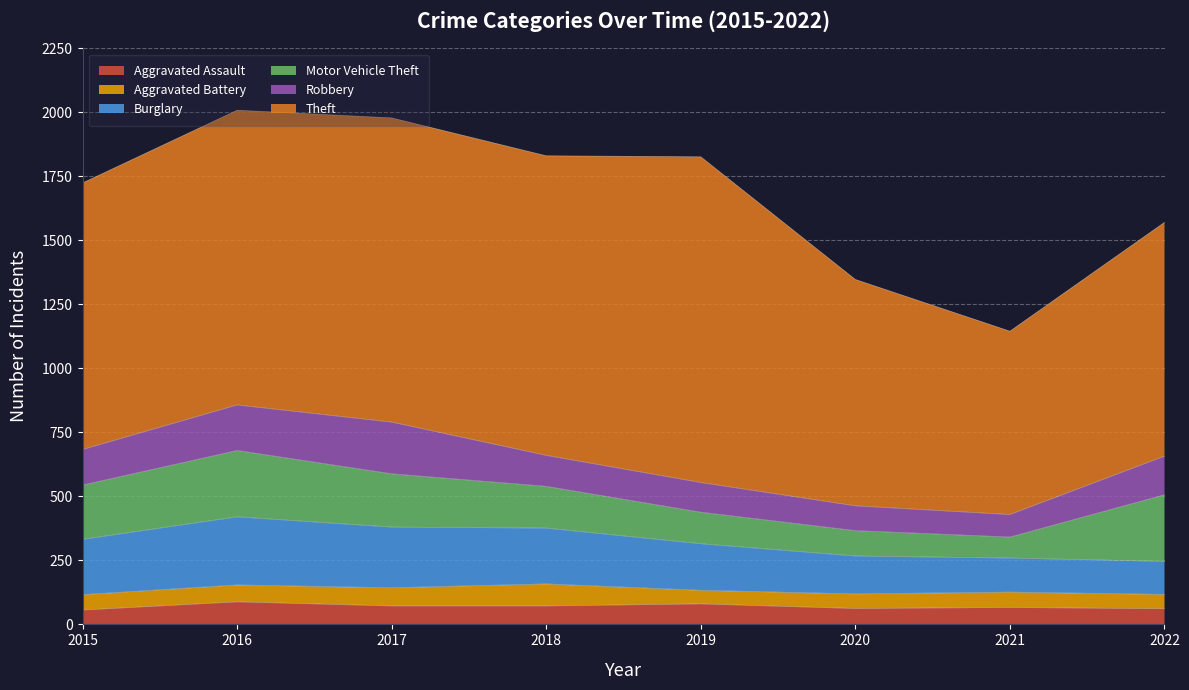

What value does the Aggravated Assault series have at 2022?

61